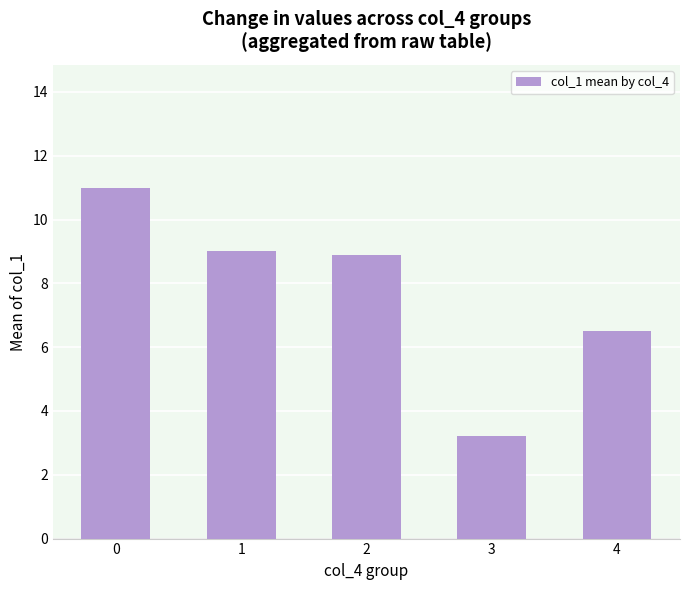

What is the difference between the values at 1 and 2?

0.1